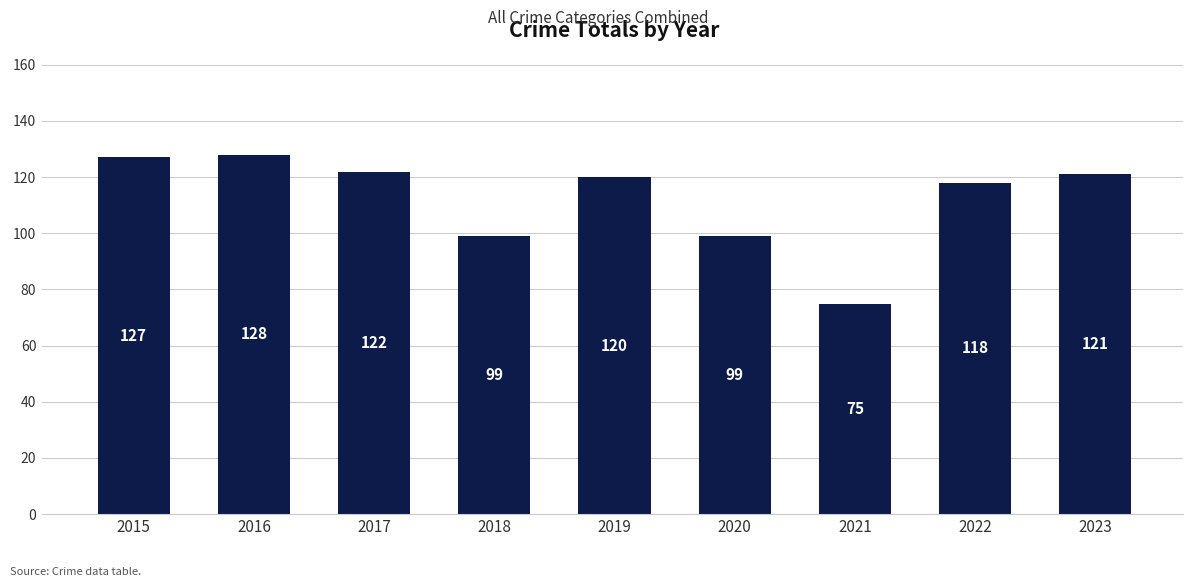

At which category does the chart reach its minimum across all series?

2021